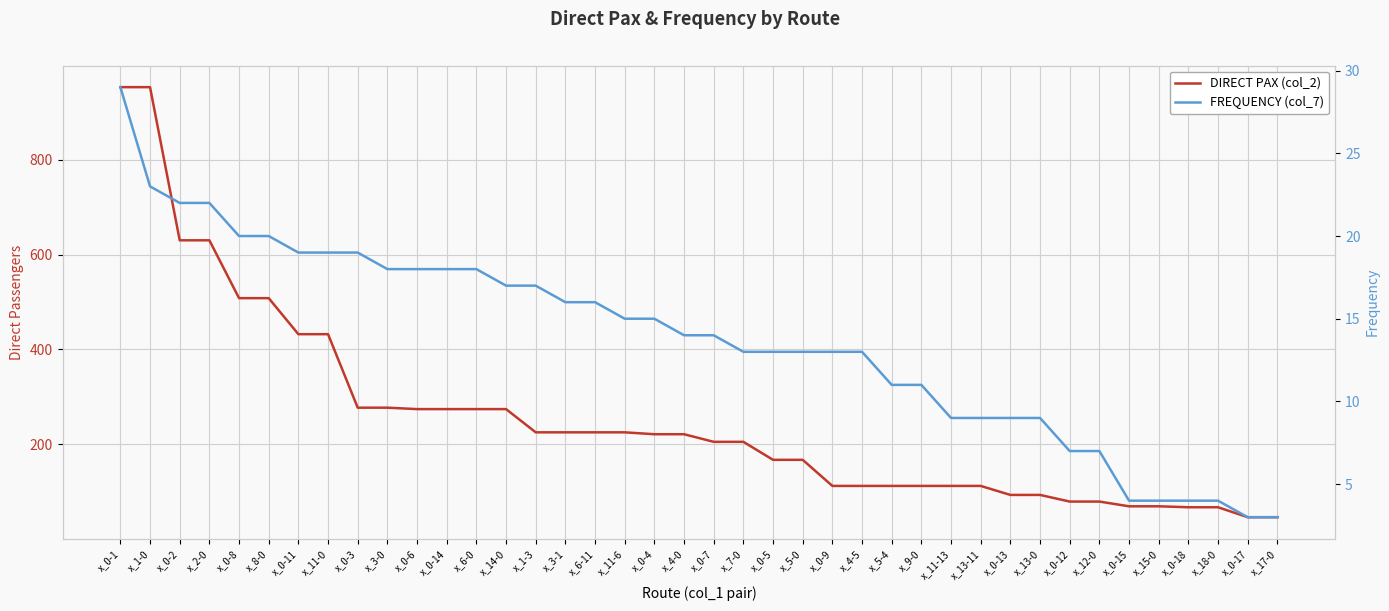

What is the difference between the DIRECT PAX (col_2) values at x_8-0 and x_11-0?

76